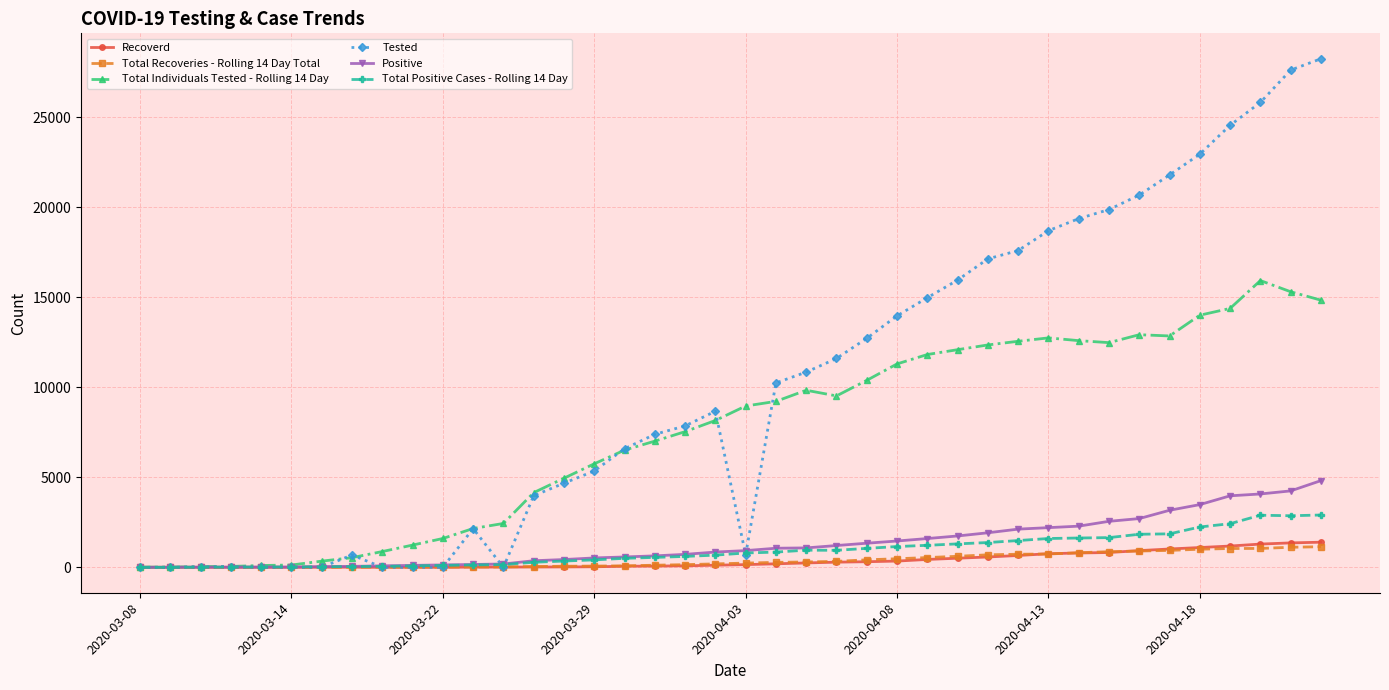

What is the maximum value for Recoverd?

1395